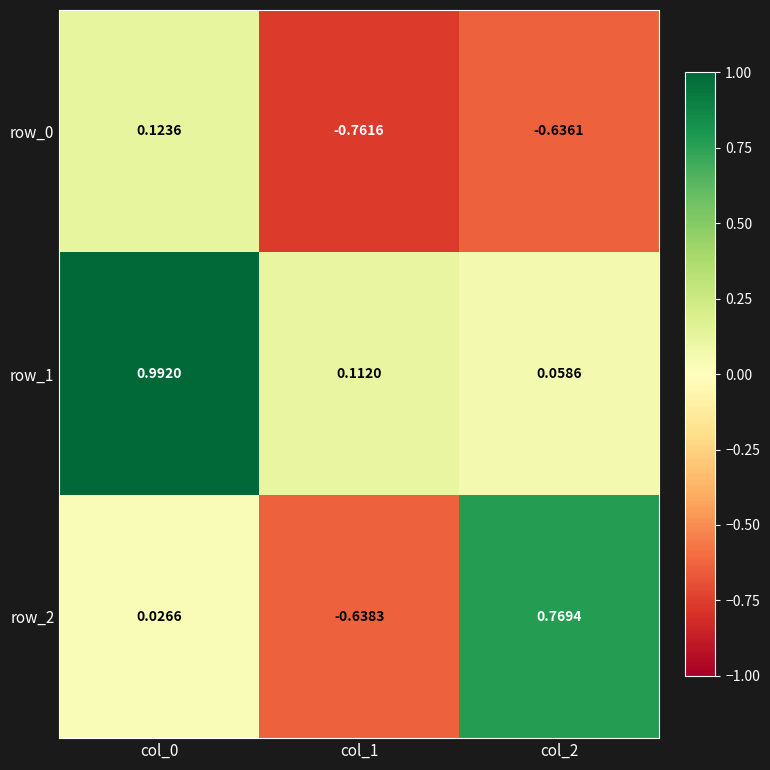

Count the number of categories in the chart.

3